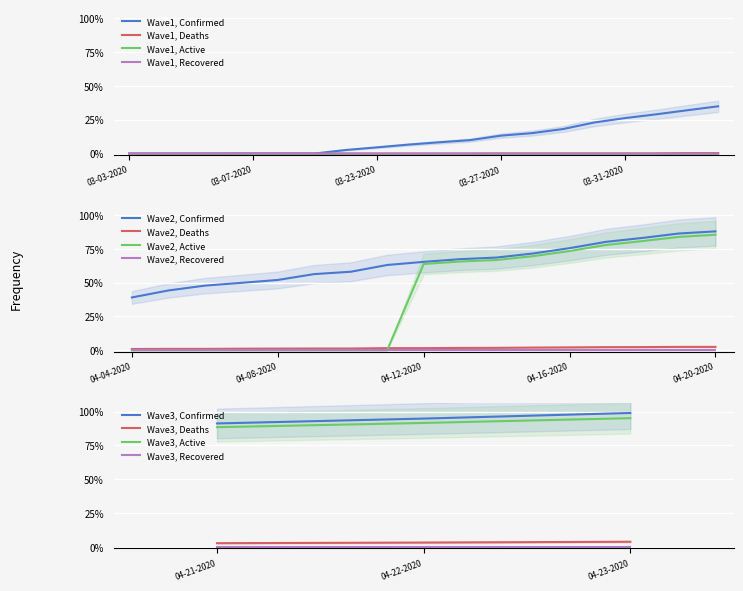

Does the chart display data point markers on the line(s)?

No